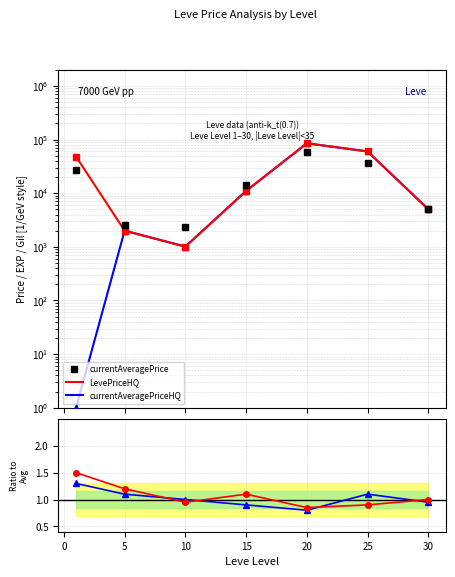

What is the average value of the LevePriceHQ/Avg series?

1.1